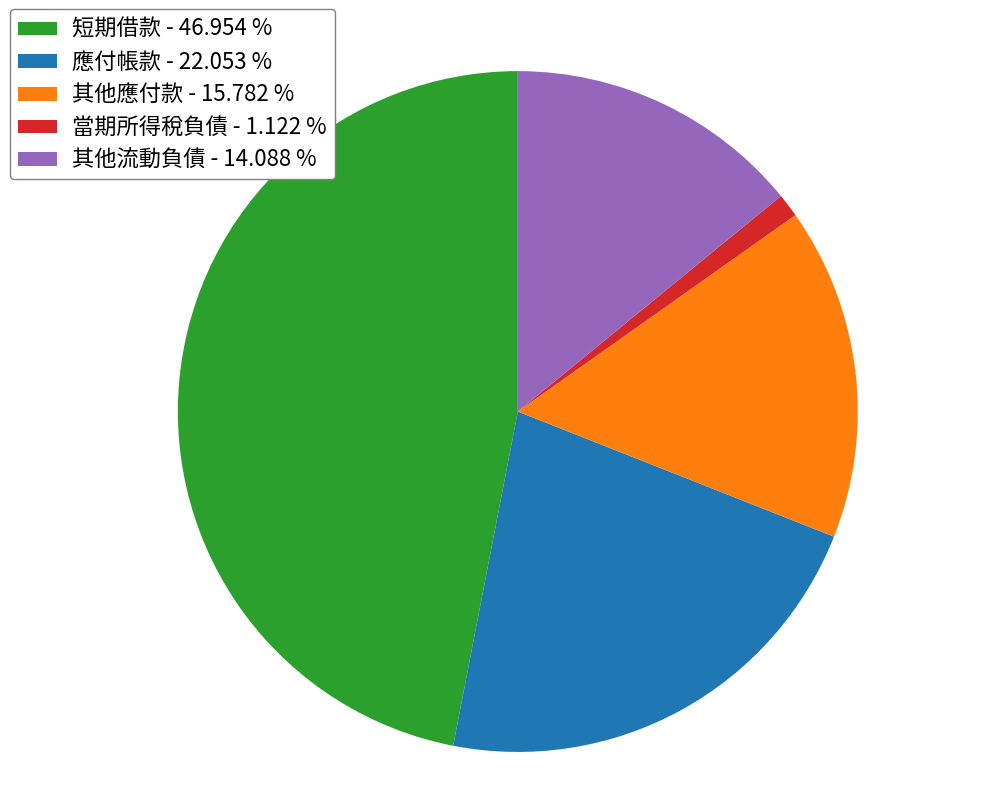

Does any single category account for the majority?

No